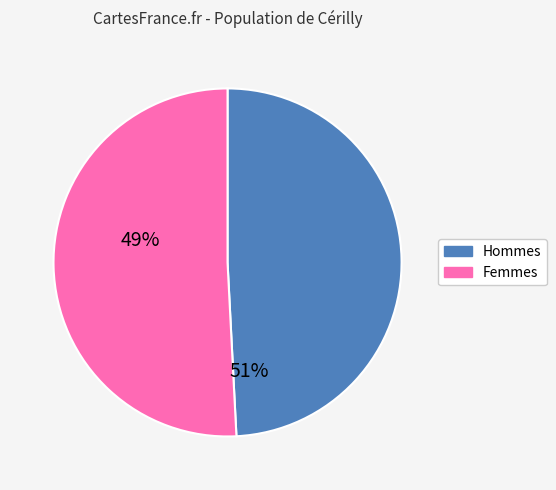

Does any single category account for the majority?

Yes